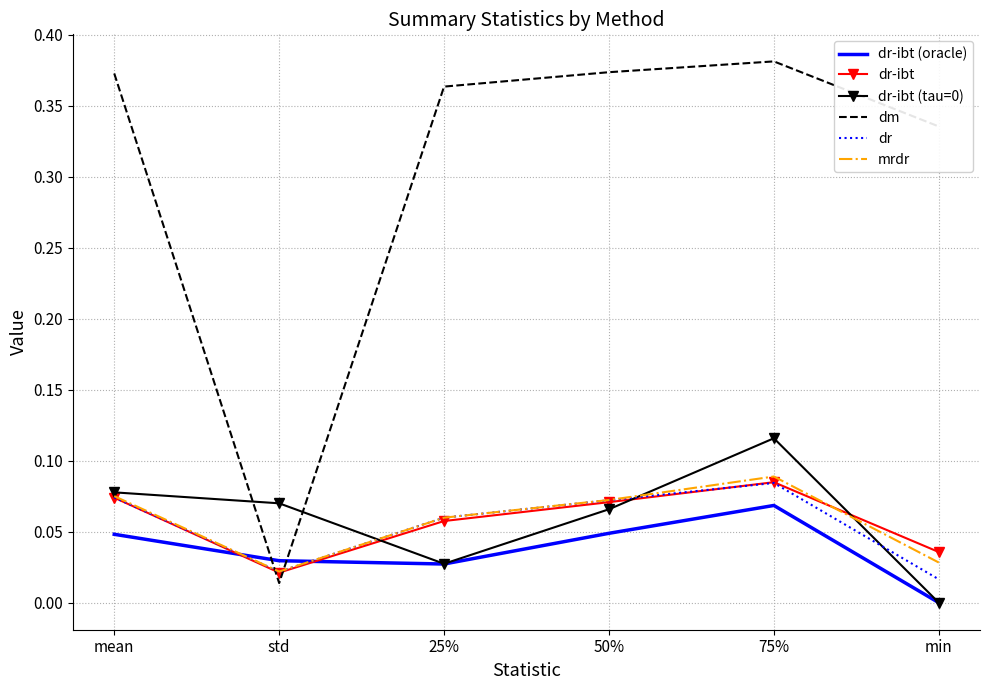

At how many categories does at least one series exceed 0?

6